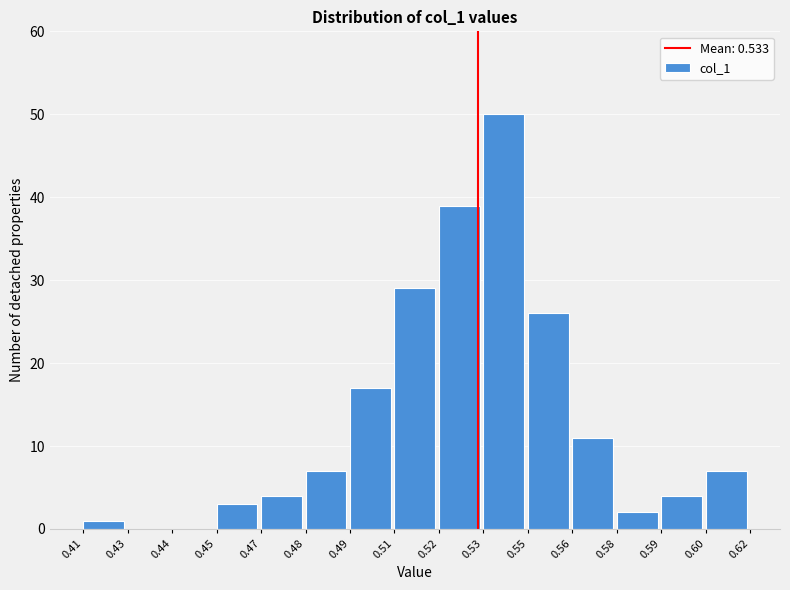

Reading left to right, transcribe all the data shown in this chart.

0.41=1	0.43=0	0.44=0	0.45=3	0.47=4	0.48=7	0.49=17	0.51=29	0.52=39	0.53=50	0.55=26	0.56=11	0.58=2	0.59=4	0.60=7